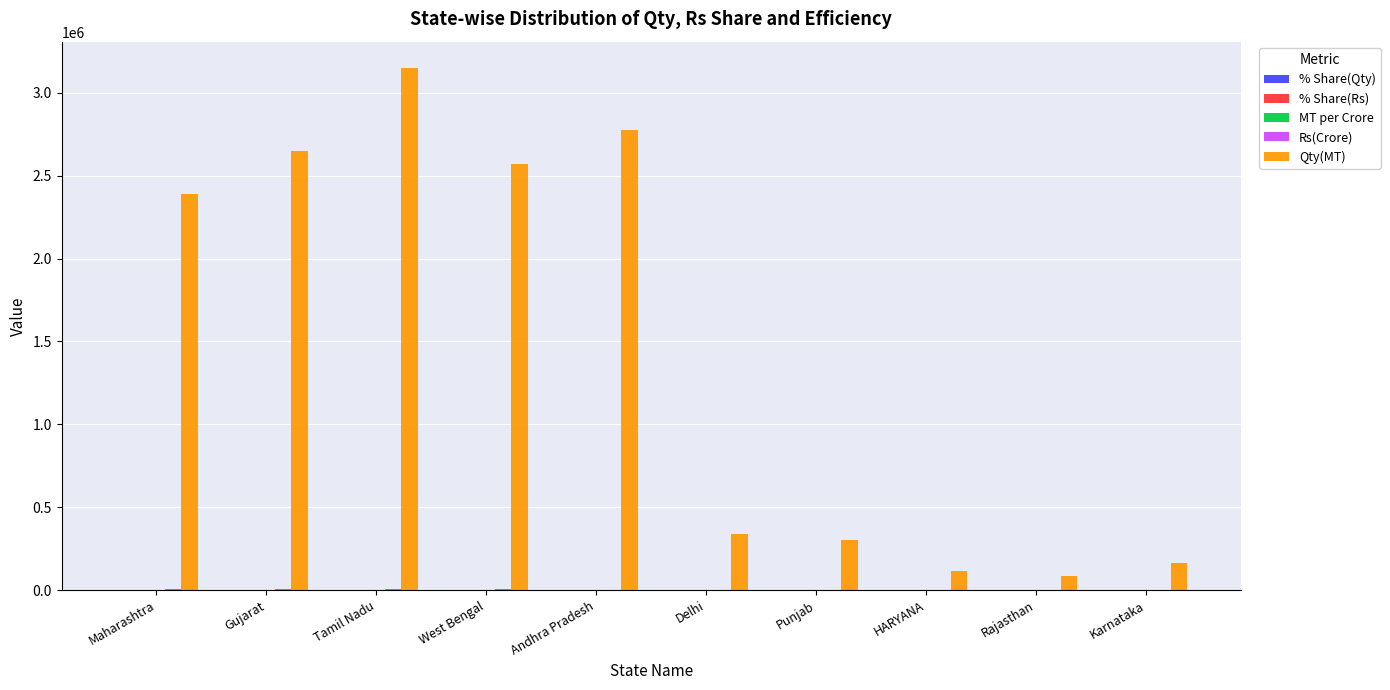

What is the sum of all Qty(MT) values?

14529022.6